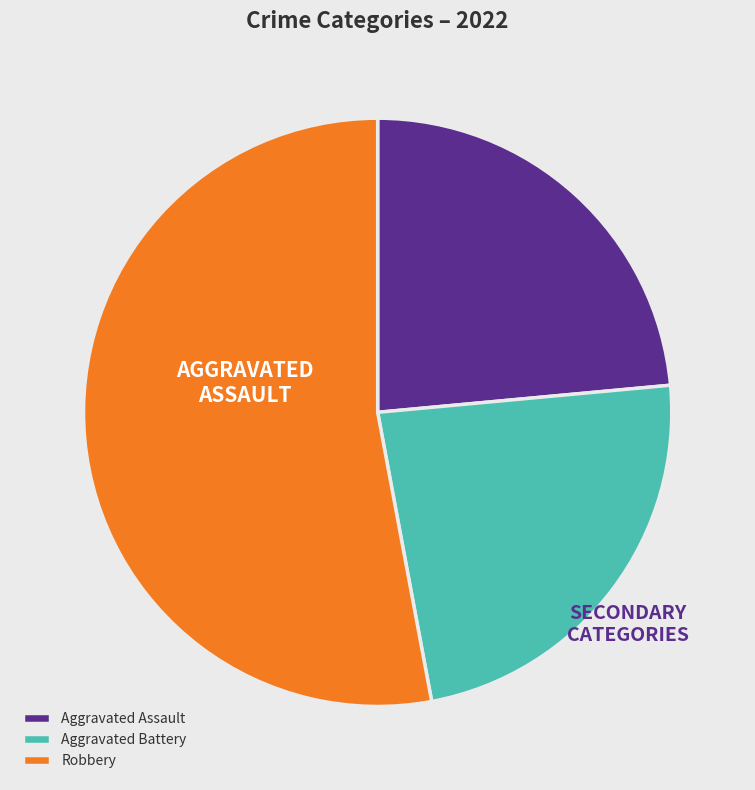

Count the number of slices in the pie.

3